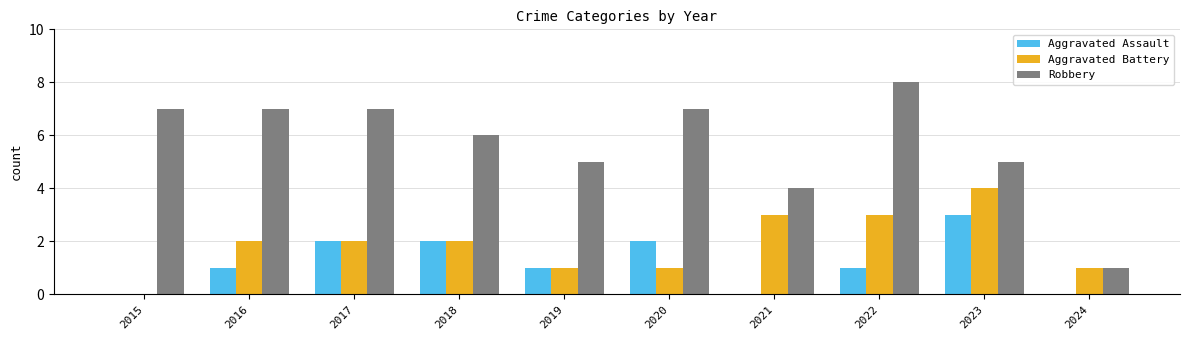

What is the sum of all Aggravated Assault values?

12